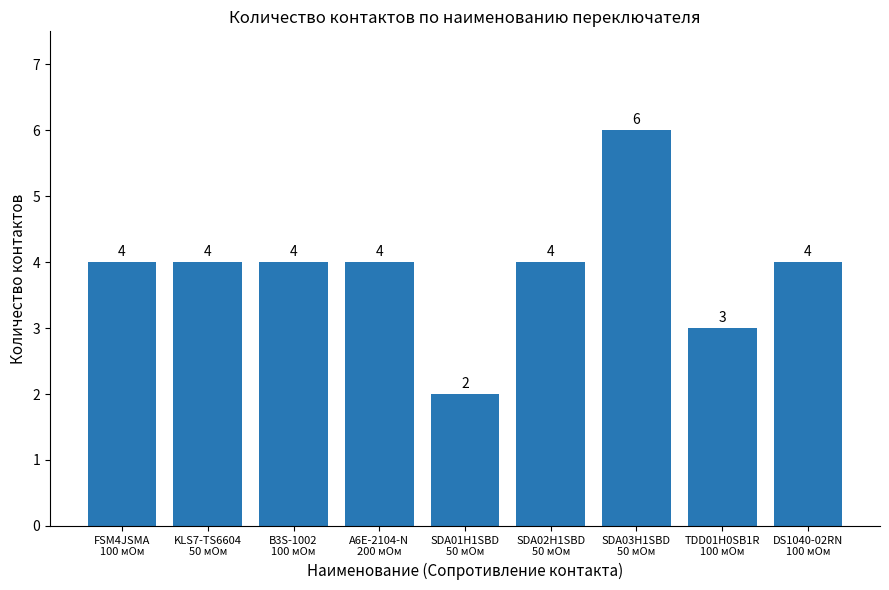

Reading left to right, extract all data points from this chart.

4	4	4	4	2	4	6	3	4